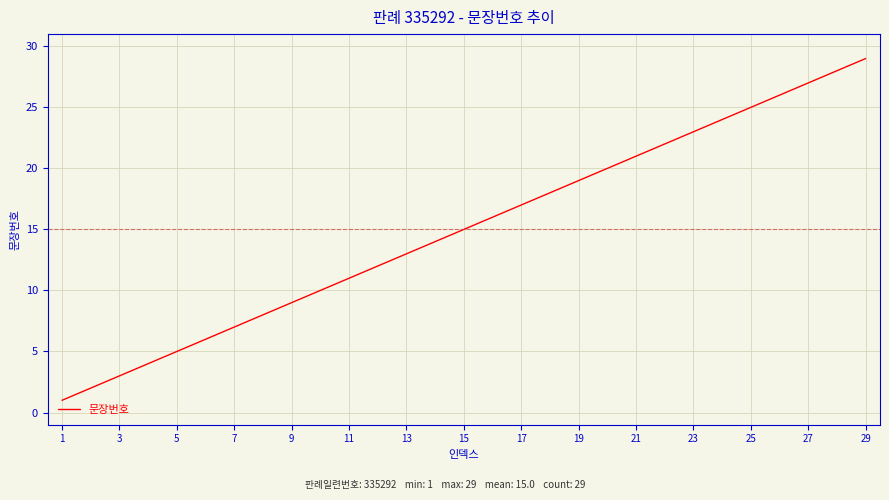

What is the maximum value shown in the chart?

29